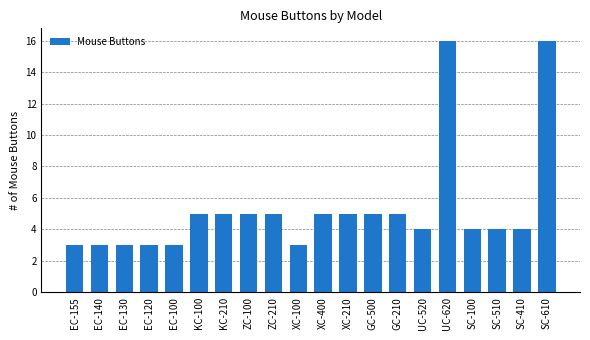

What is the sum of all values?

106